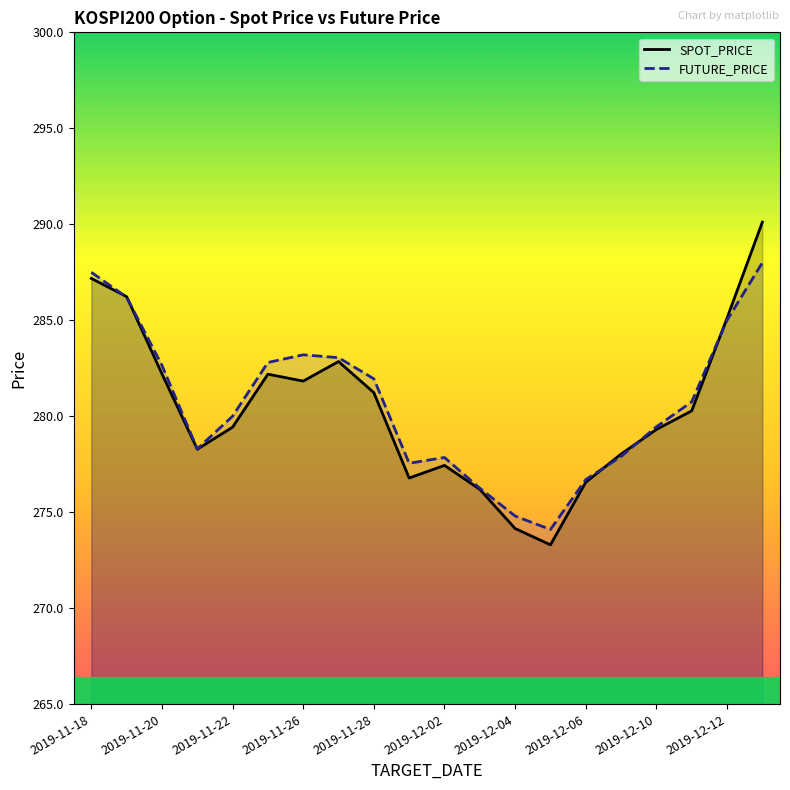

What are all the series names shown in the legend?

SPOT_PRICE, FUTURE_PRICE